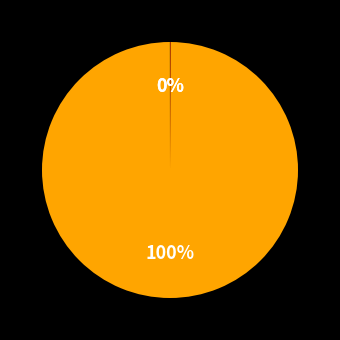

To the nearest percent, what is the difference between the largest and smallest slice percentages?

100%